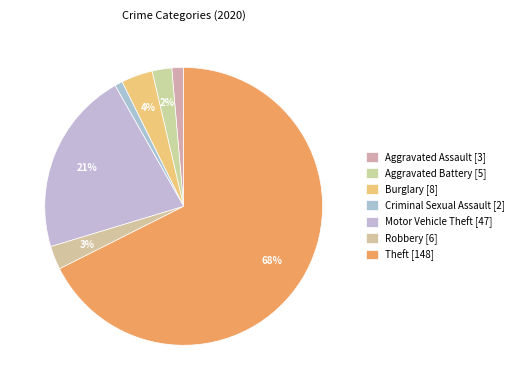

To the nearest percent, what is the average slice percentage?

14%